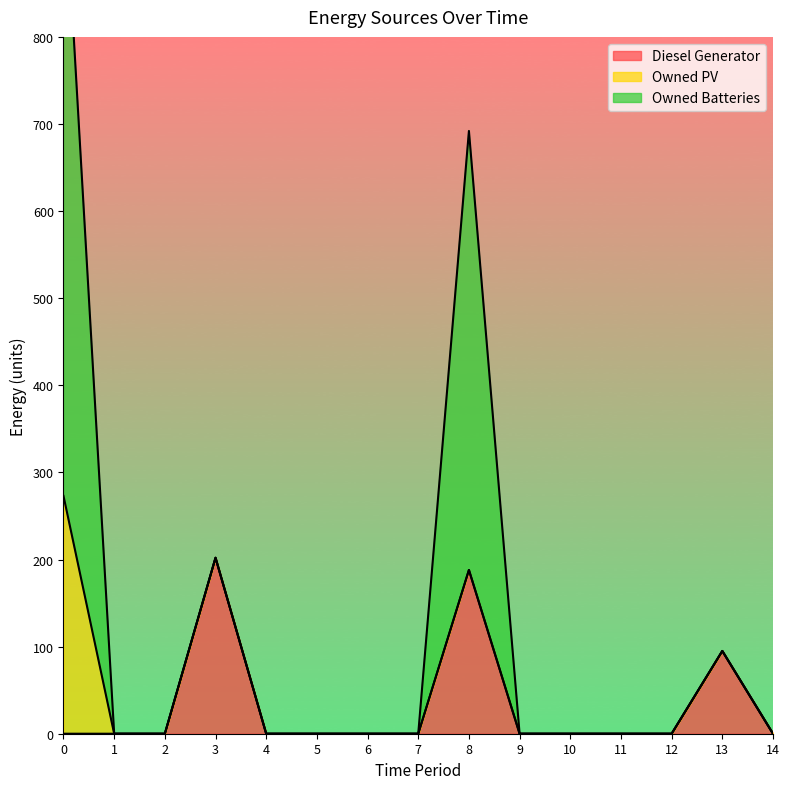

The value of Diesel Generator at 9 is 0. True or false?

True